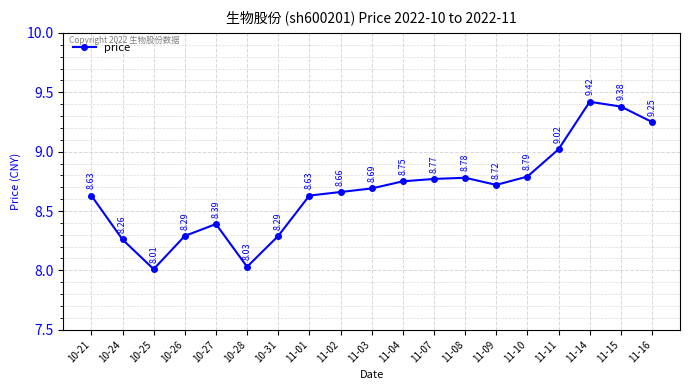

True or false: the data shows 5.3 at 10-21.

False